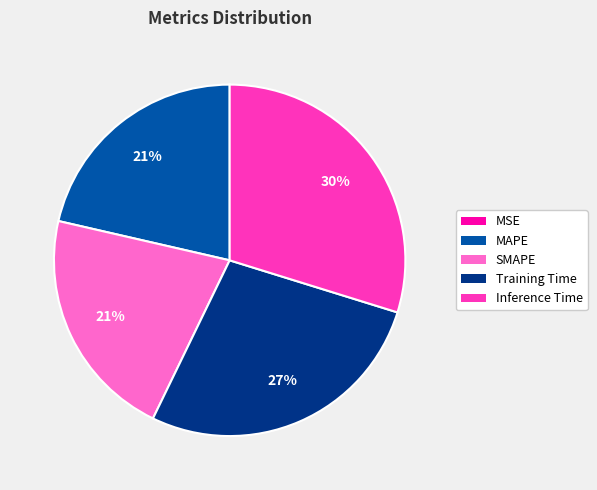

Is there a majority slice in this chart?

No